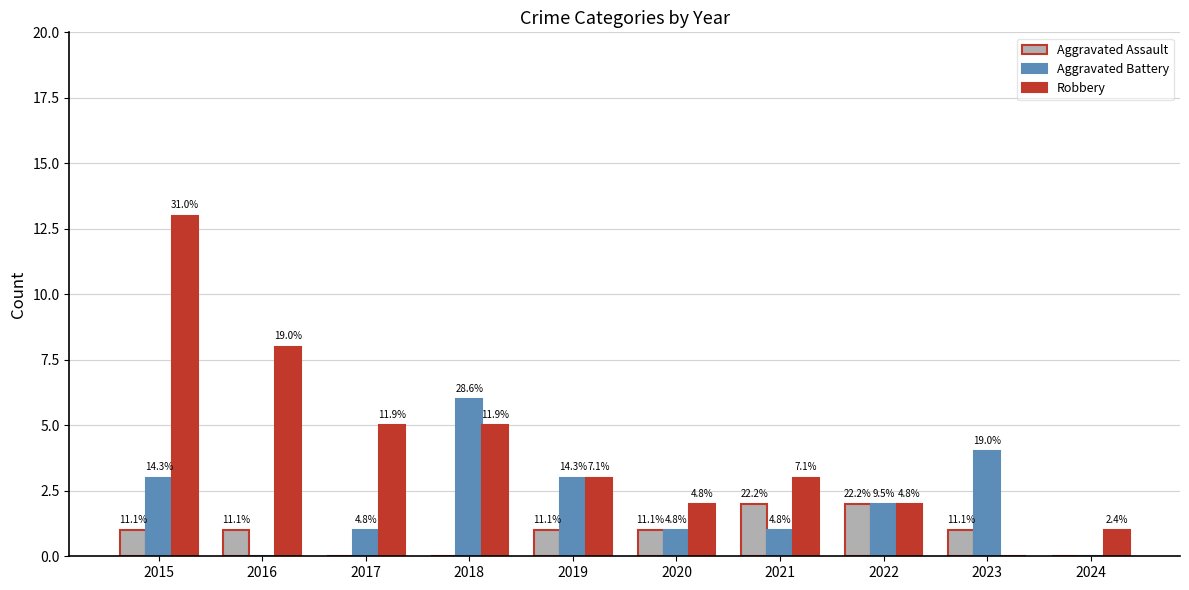

At how many categories does at least one series exceed 5?

3